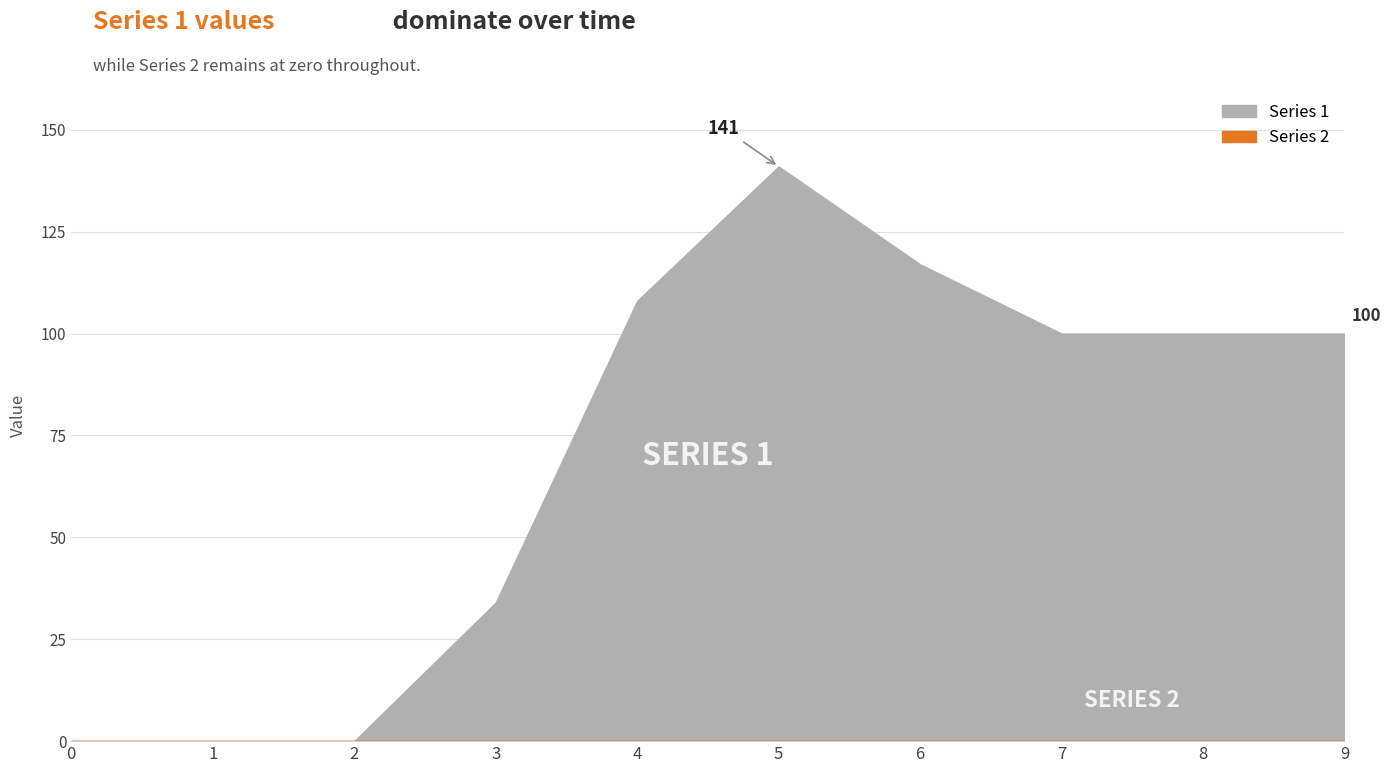

Reading left to right, list all the values displayed in this chart.

Series 1: 0=0	1=0	2=0	3=34	4=108	5=141	6=117	7=100	8=100	9=100
Series 2: 0=0	1=0	2=0	3=0	4=0	5=0	6=0	7=0	8=0	9=0